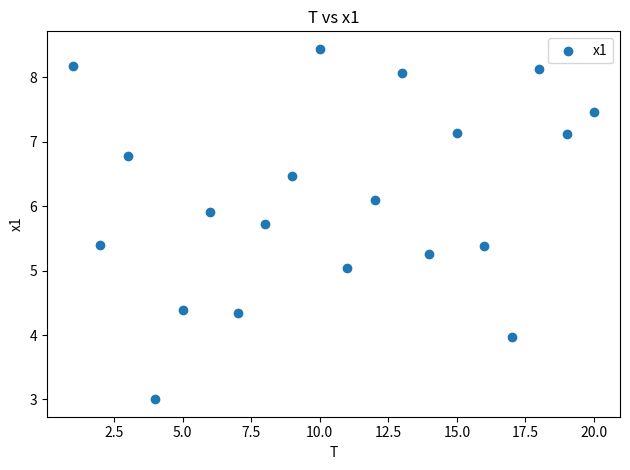

What is the range of Y values (max minus min)?

5.4